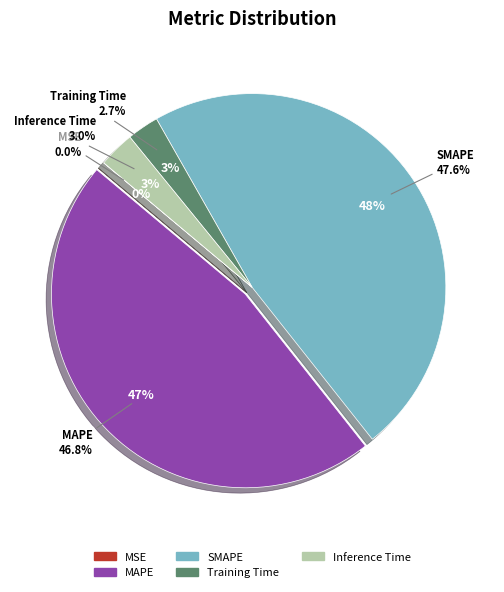

What percentage is the Training Time slice, to the nearest percent?

3%